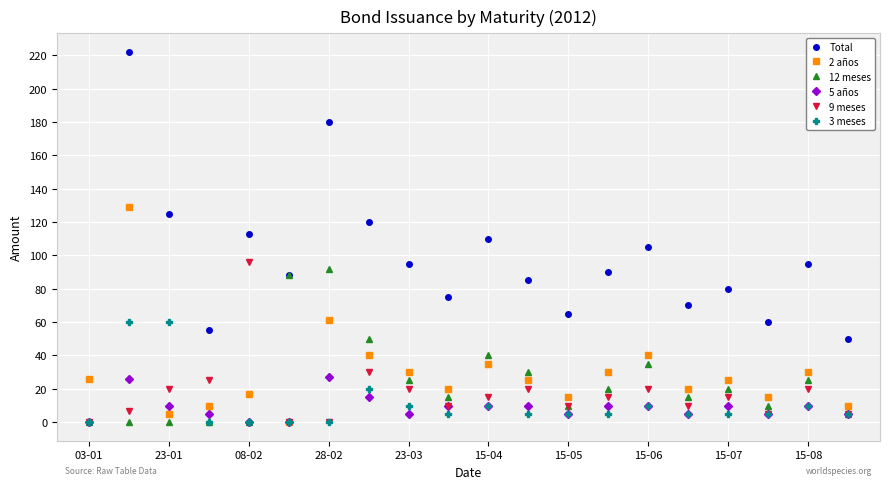

Rank the series by their maximum value, from lowest to highest.

5 años, 3 meses, 12 meses, 9 meses, 2 años, Total